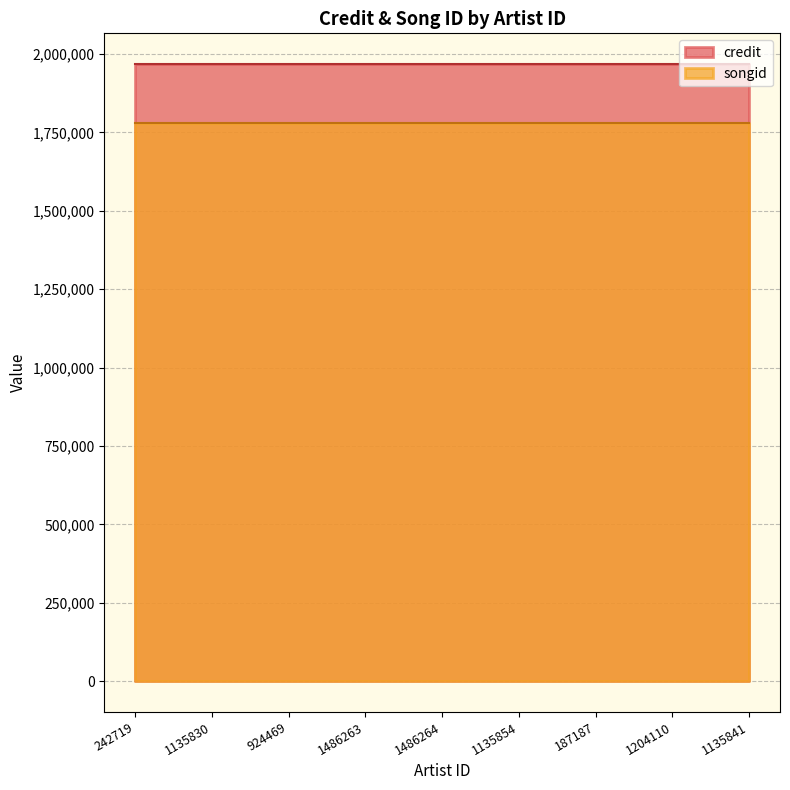

Reading left to right, transcribe all the data shown in this chart.

credit: 242719=1967807	1135830=1967807	924469=1967807	1486263=1967807	1486264=1967807	1135854=1967807	187187=1967807	1204110=1967807	1135841=1967807
songid: 242719=1780670	1135830=1780670	924469=1780670	1486263=1780670	1486264=1780670	1135854=1780670	187187=1780670	1204110=1780670	1135841=1780670